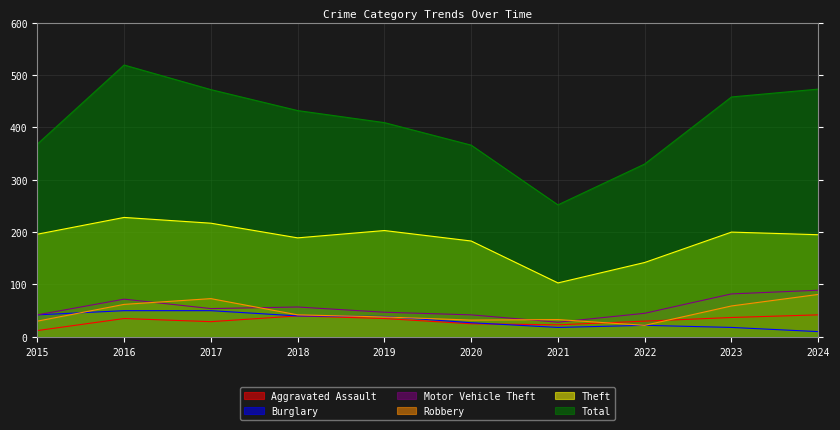

True or false: Total and Motor Vehicle Theft intersect in this chart.

False